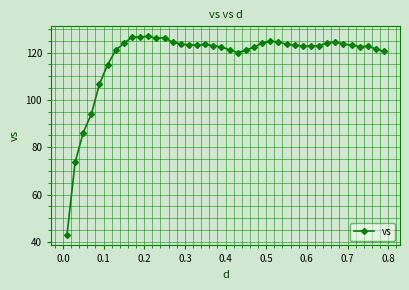

What is the value of the 22nd point from the left?

120.0